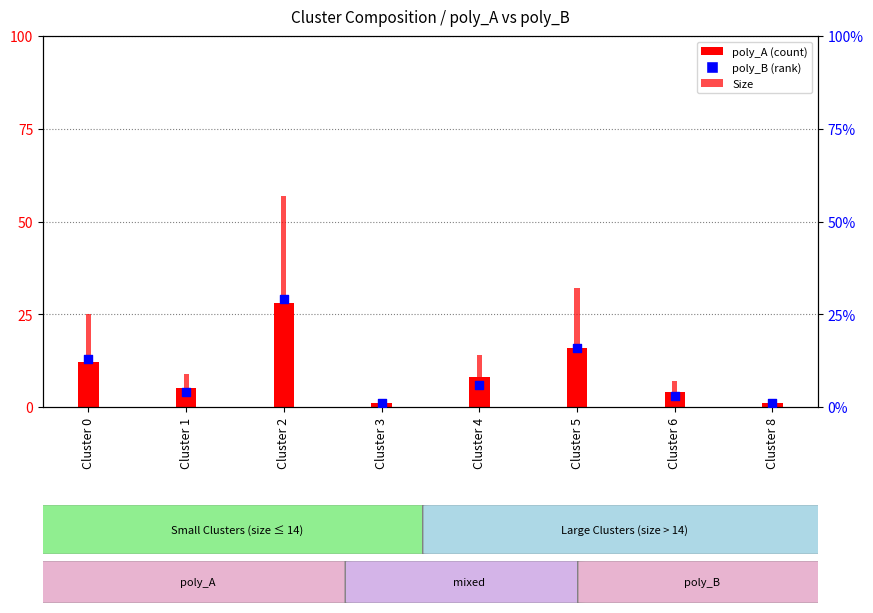

At which category is the sum across all series the highest?

Cluster 2